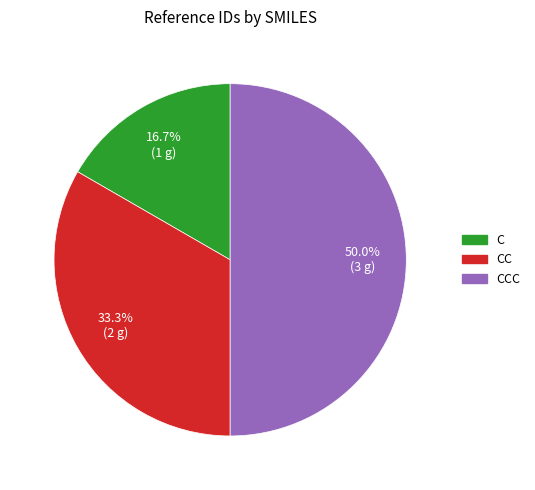

To the nearest percent, what is the difference between the largest and smallest slice percentages?

33%